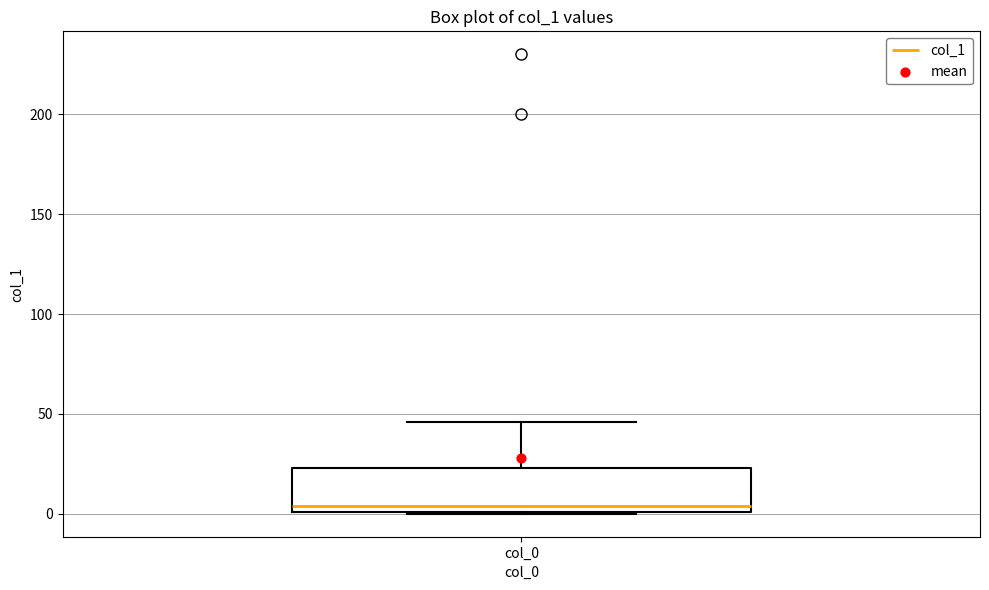

Read this box plot against the y-axis: the position of the median line, the range covered by the box, and the ends of both whiskers. The values are not printed on the chart, so give them approximately, as read against the axis.

median 5, box 0 to 25, whiskers 0 to 45